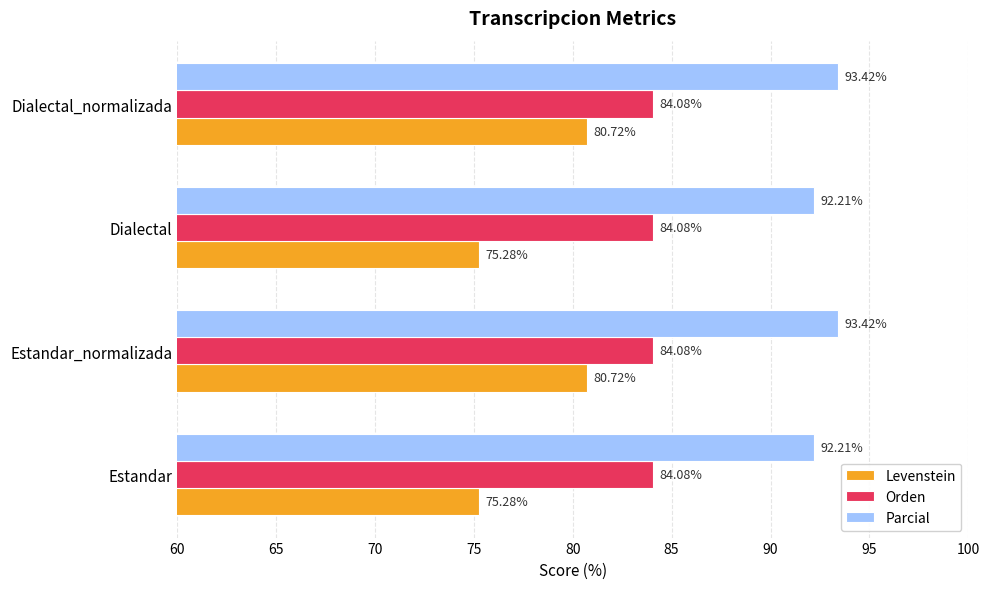

Count the Parcial values in the range 92 to 93.

2